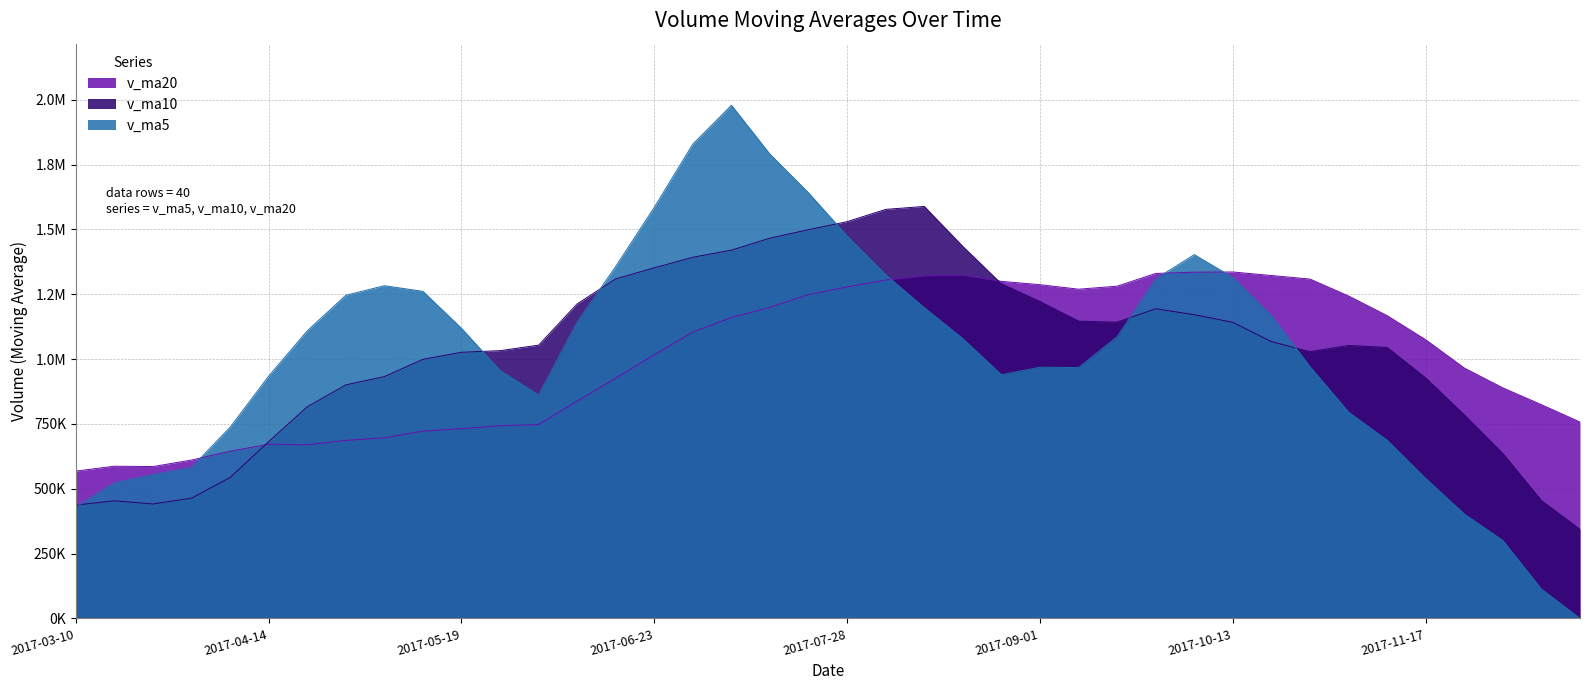

What is the sum of the v_ma10 values at 2017-03-31 and 2017-04-21?

1279927.9